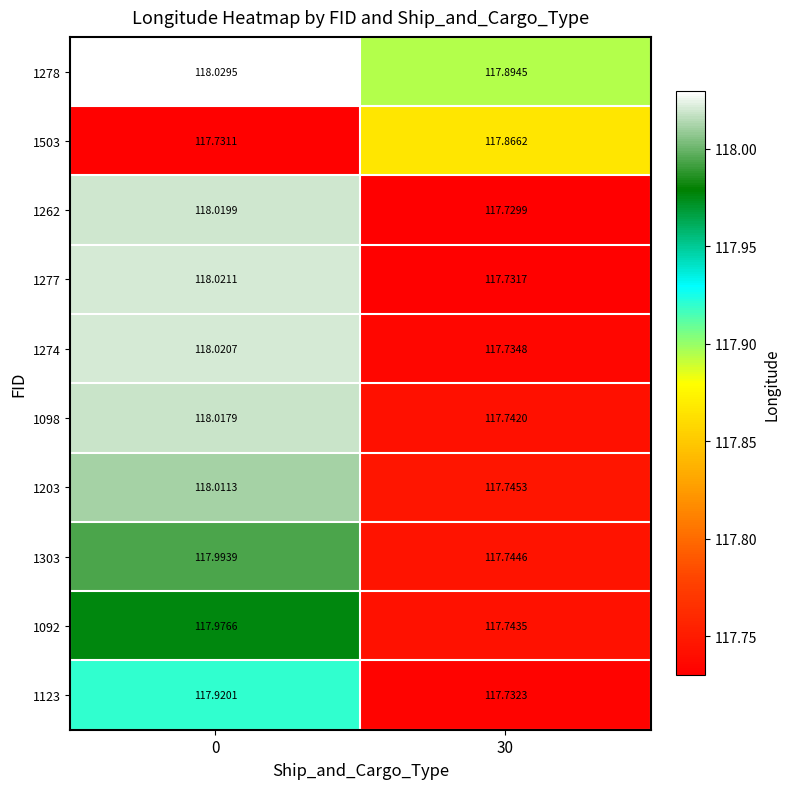

Which series changed the most between 0 and 30?

1262